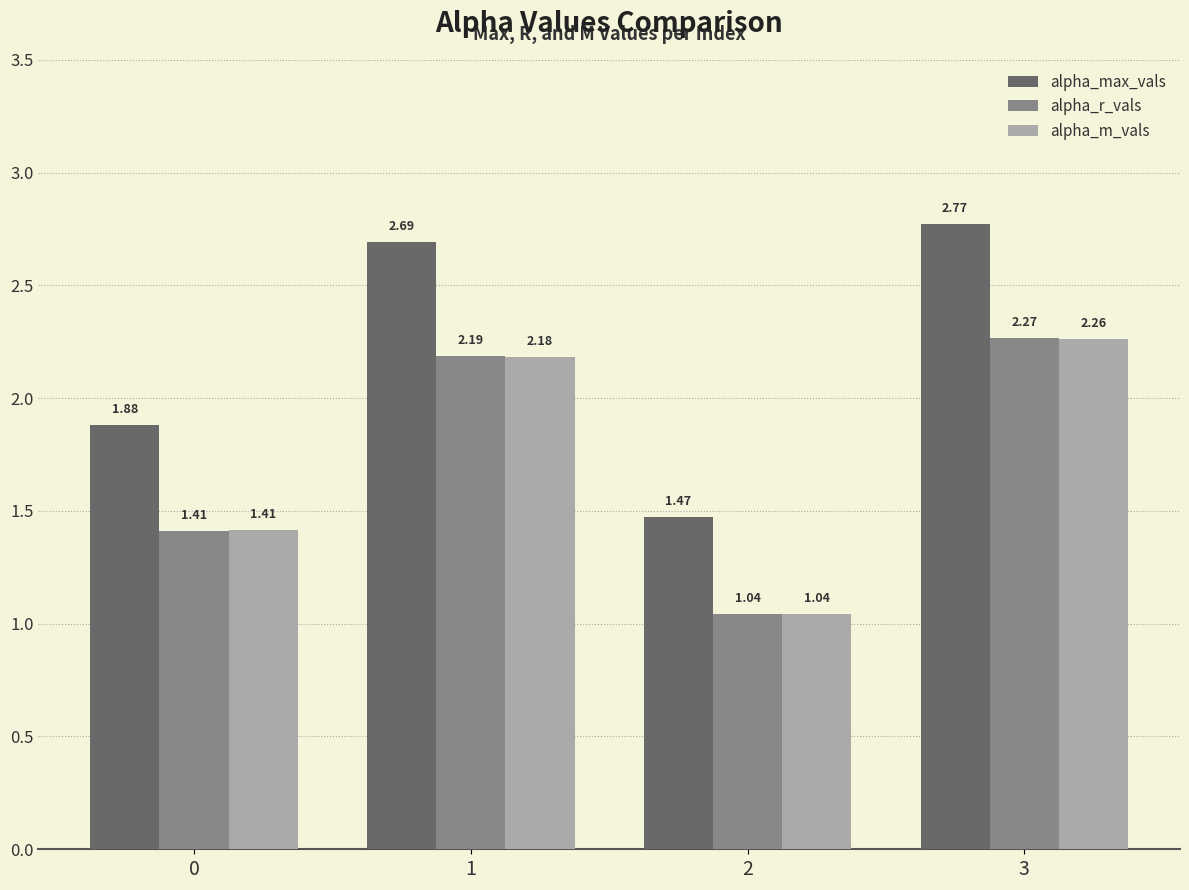

What is the sum of the alpha_m_vals values at 0 and 1?

3.6